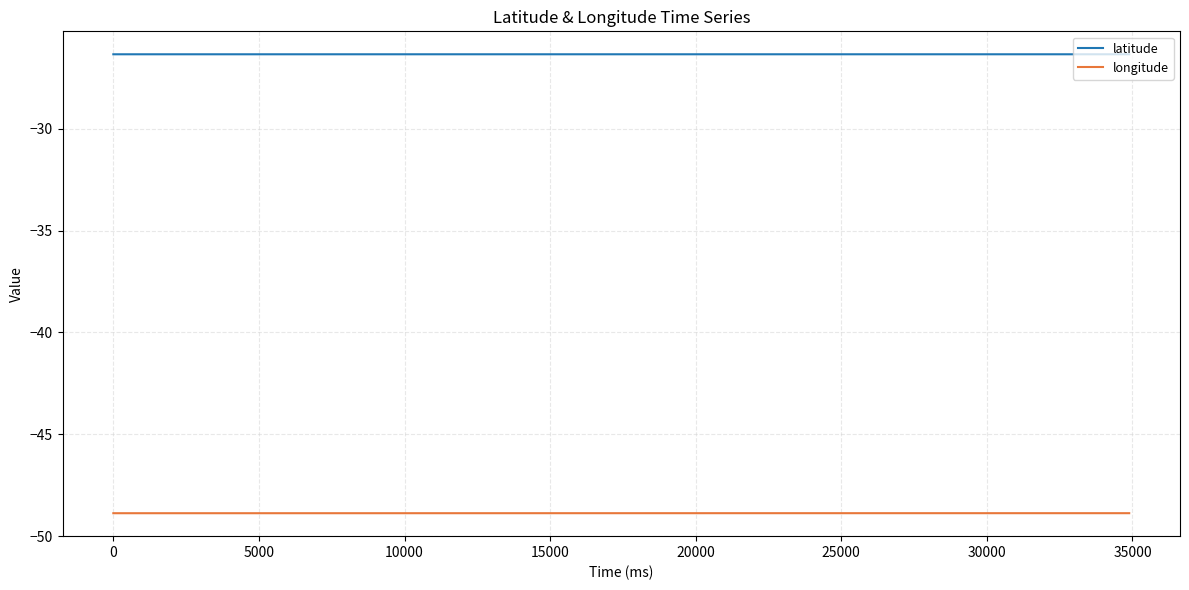

List the series in order of their overall mean, highest first.

latitude, longitude